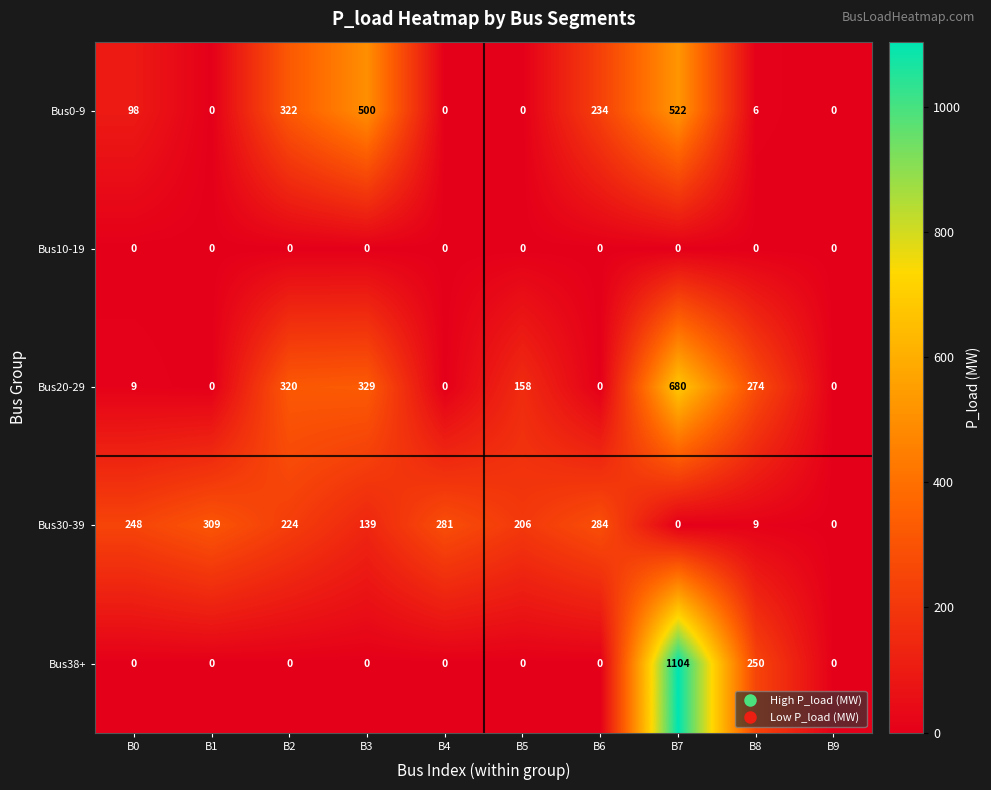

What is the sum of the Bus0-9 values at B6 and B7?

756